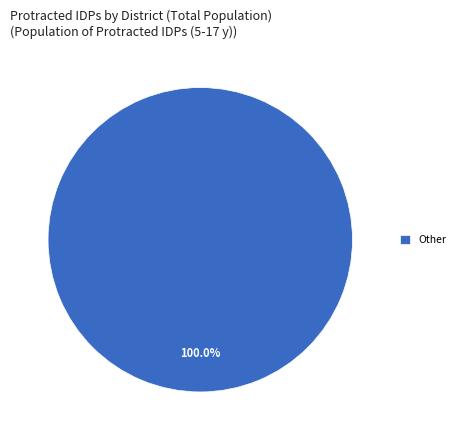

Which slice represents more than half of the pie?

Other